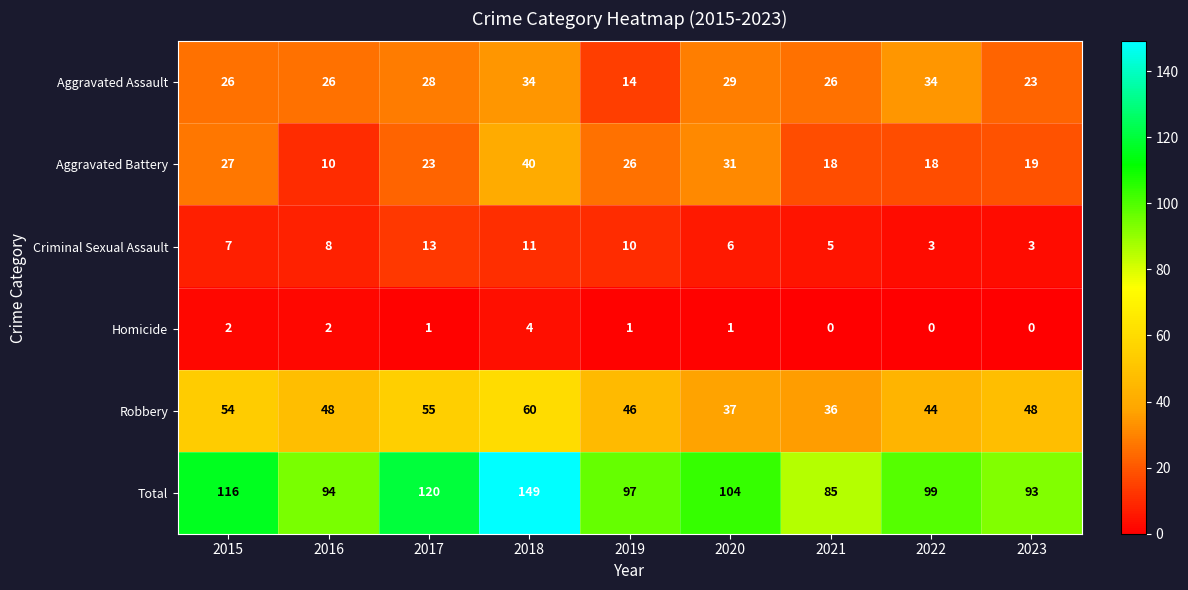

Where does the Homicide series first go above 1?

2015